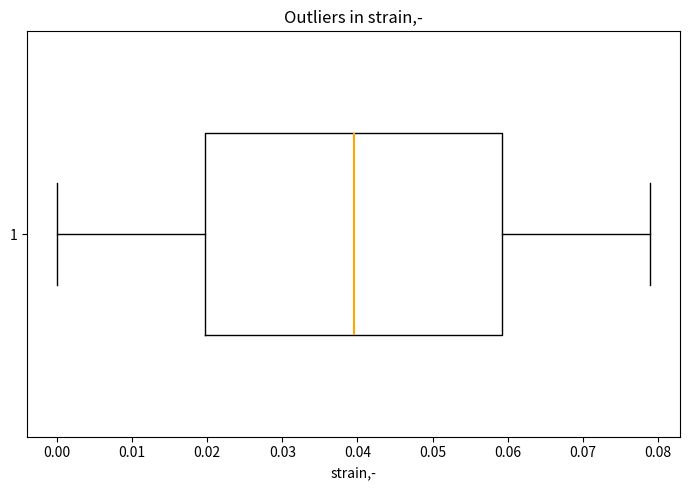

Where is the left edge of the box at y = 1 on the x-axis? The values are not printed on the chart, so give them approximately, as read against the axis.

0.020